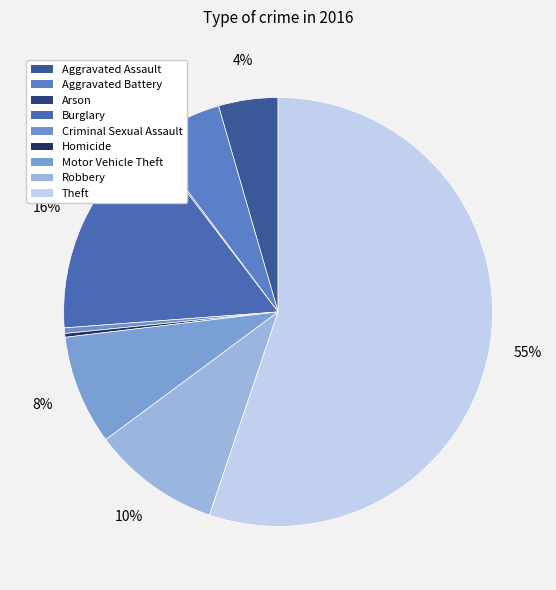

How many slices are in this pie chart?

9